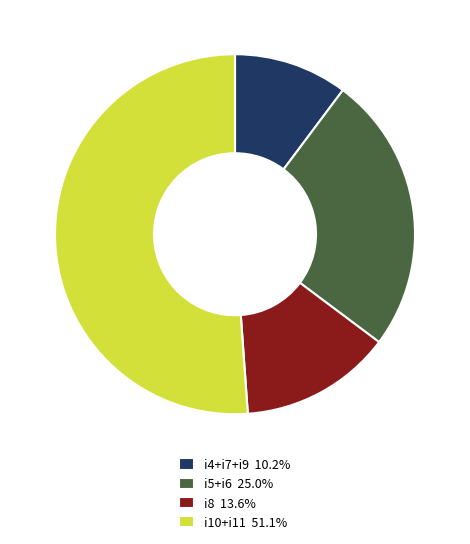

What is the ratio of the value at i10+i11 51.1% to the value at i8 13.6%?

3.8